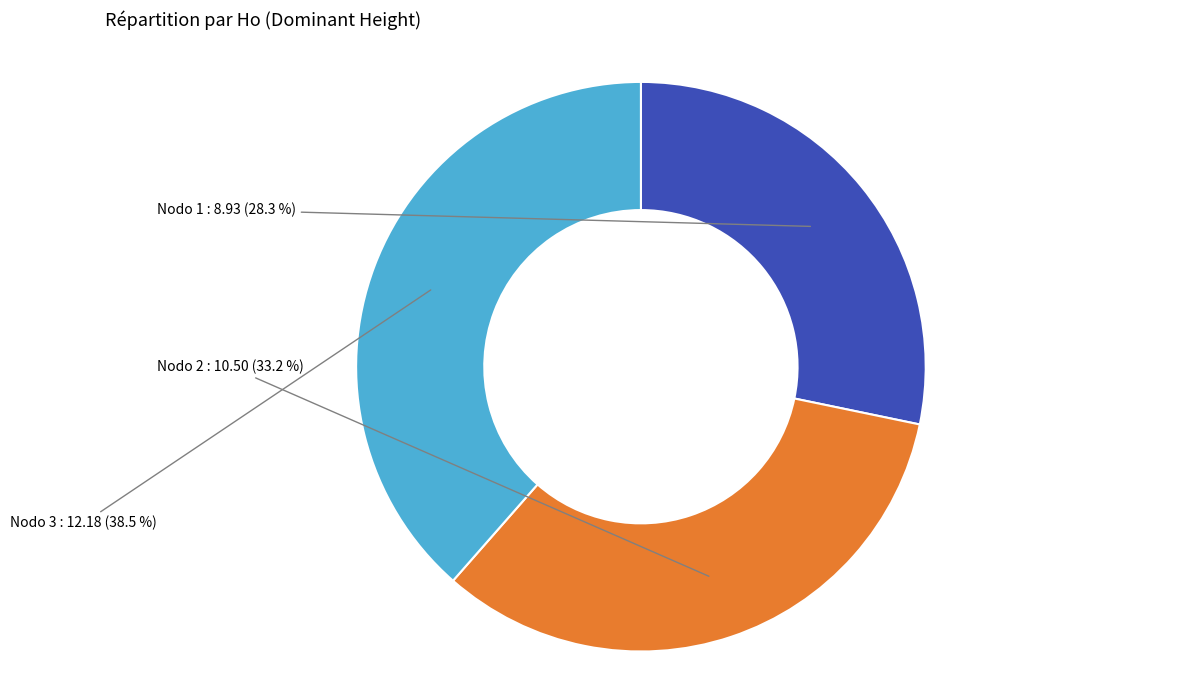

Does any single category account for the majority?

No